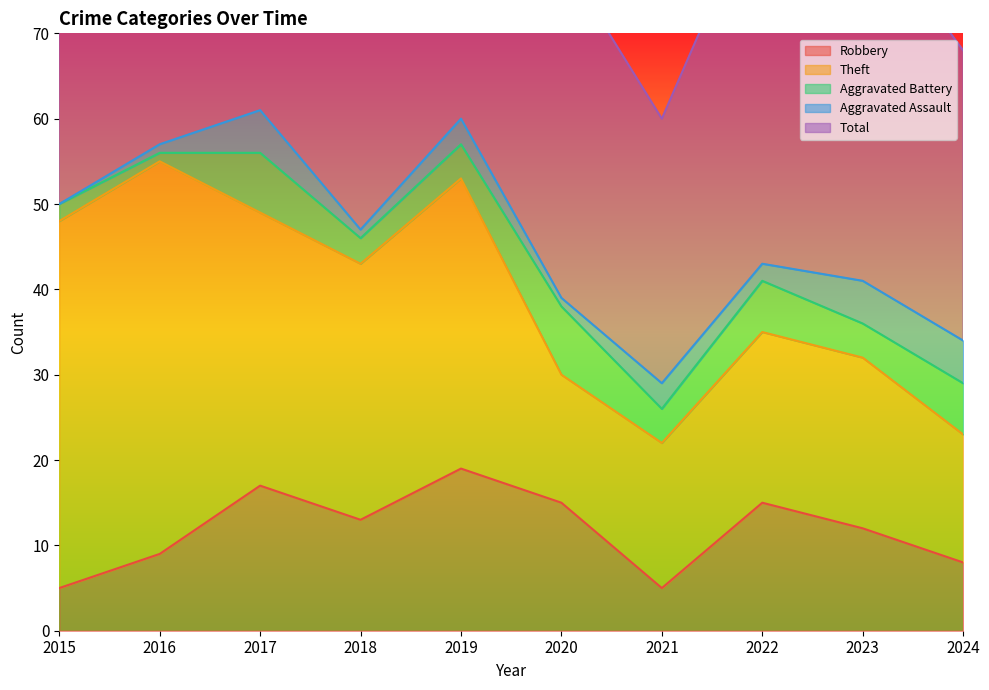

Does the chart display data point markers on the line(s)?

No